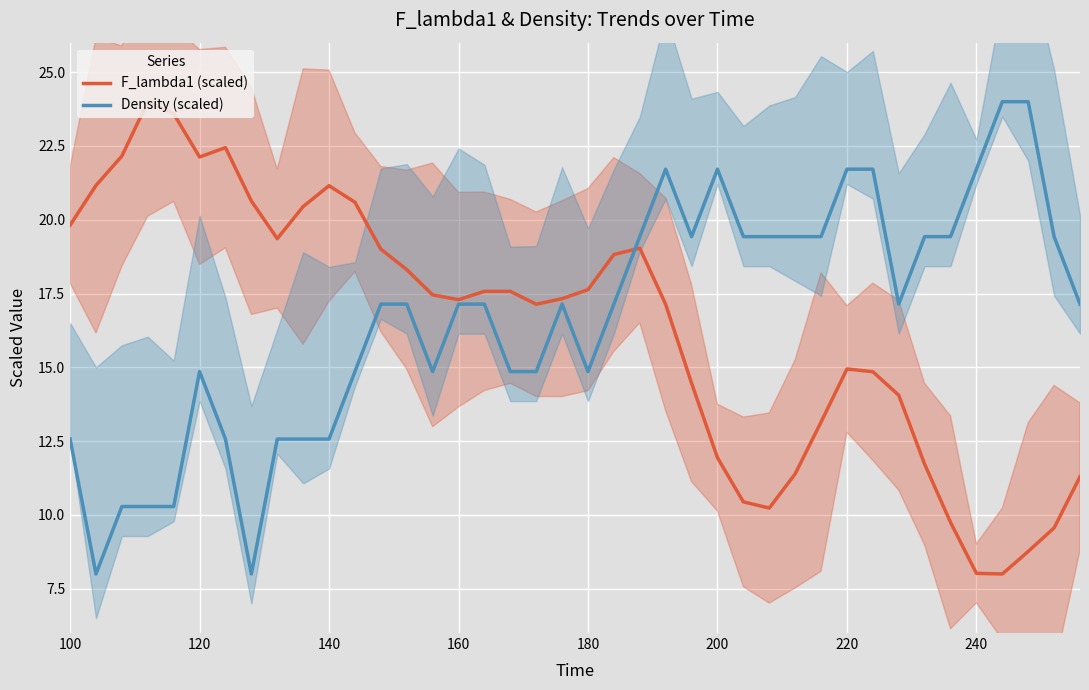

What is the minimum value for Density (scaled)?

8.0